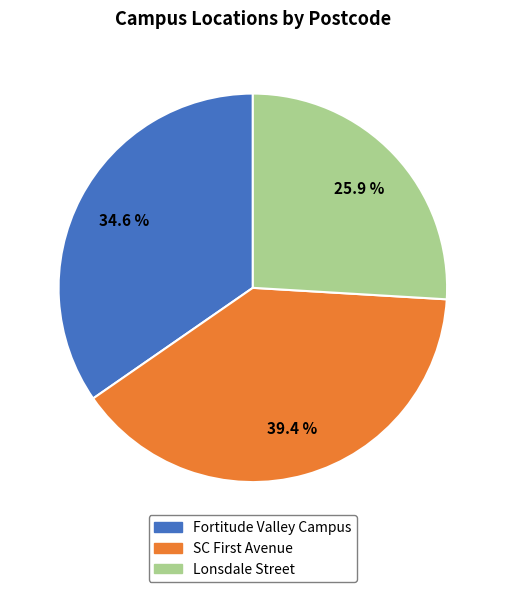

Rank the categories by value from highest to lowest.

SC First Avenue, Fortitude Valley Campus, Lonsdale Street